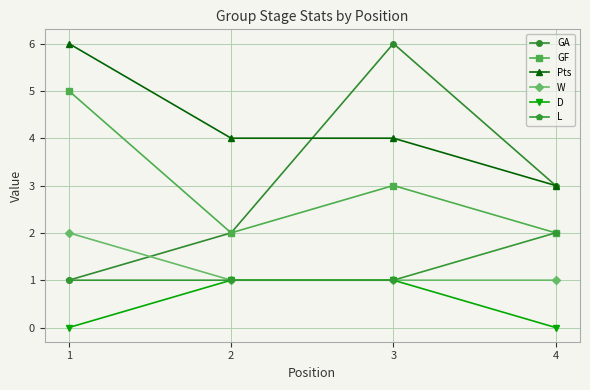

How many series are shown in this chart?

6